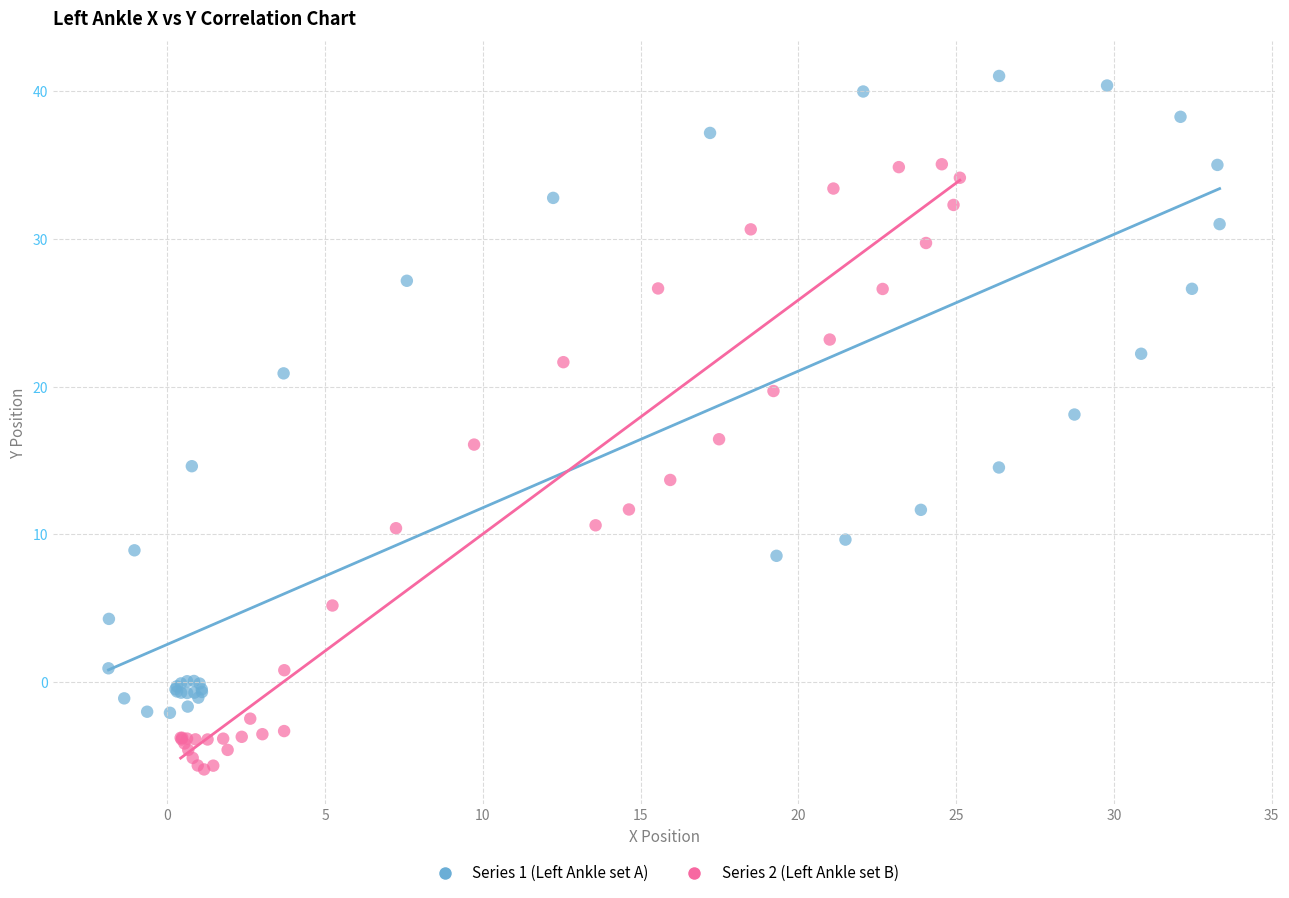

Which series reaches the minimum Y coordinate?

Series 2 (Left Ankle set B)